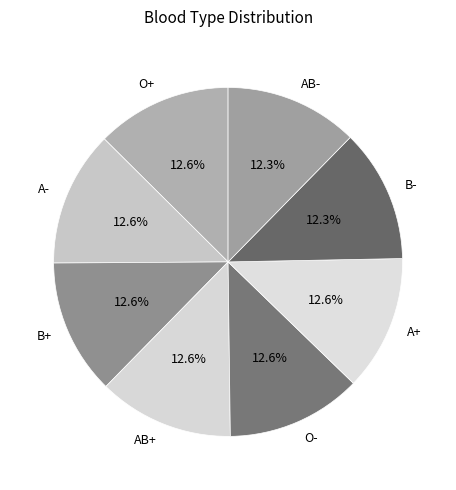

To the nearest percent, what portion does O- represent?

13%